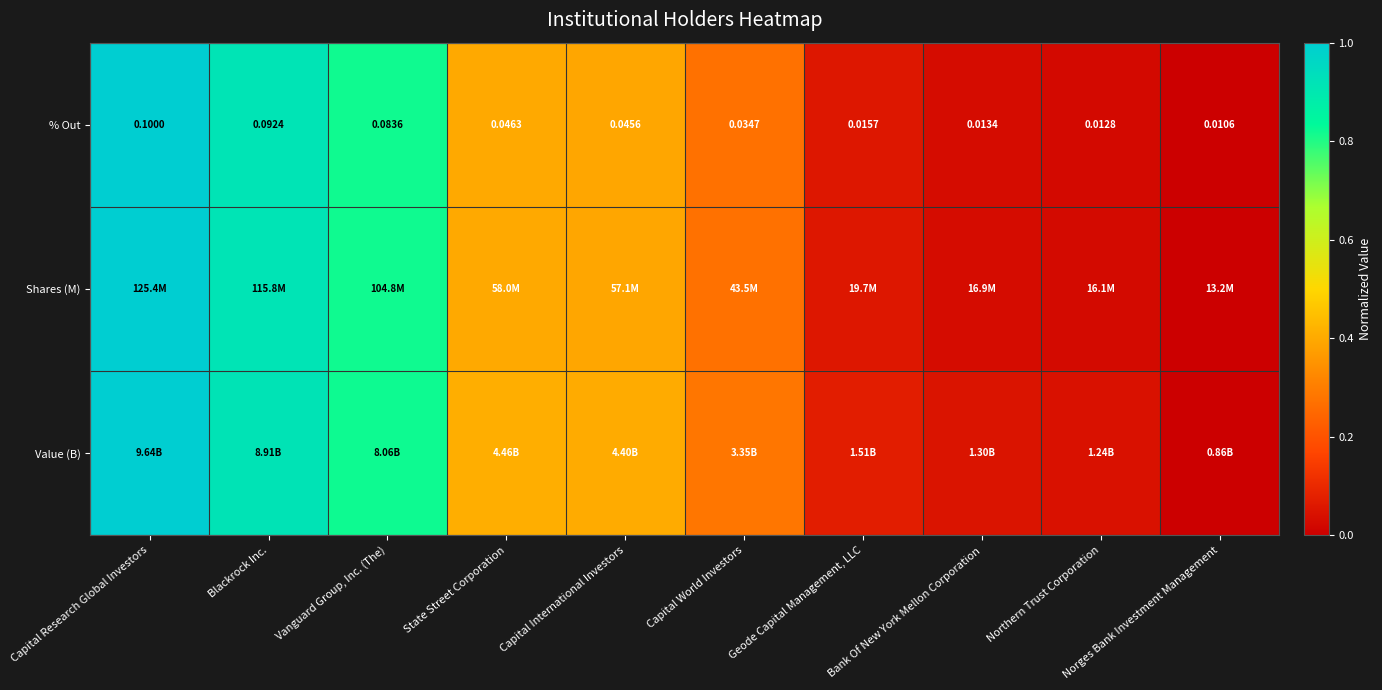

Which category has the highest value in the % Out series?

Capital Research Global Investors